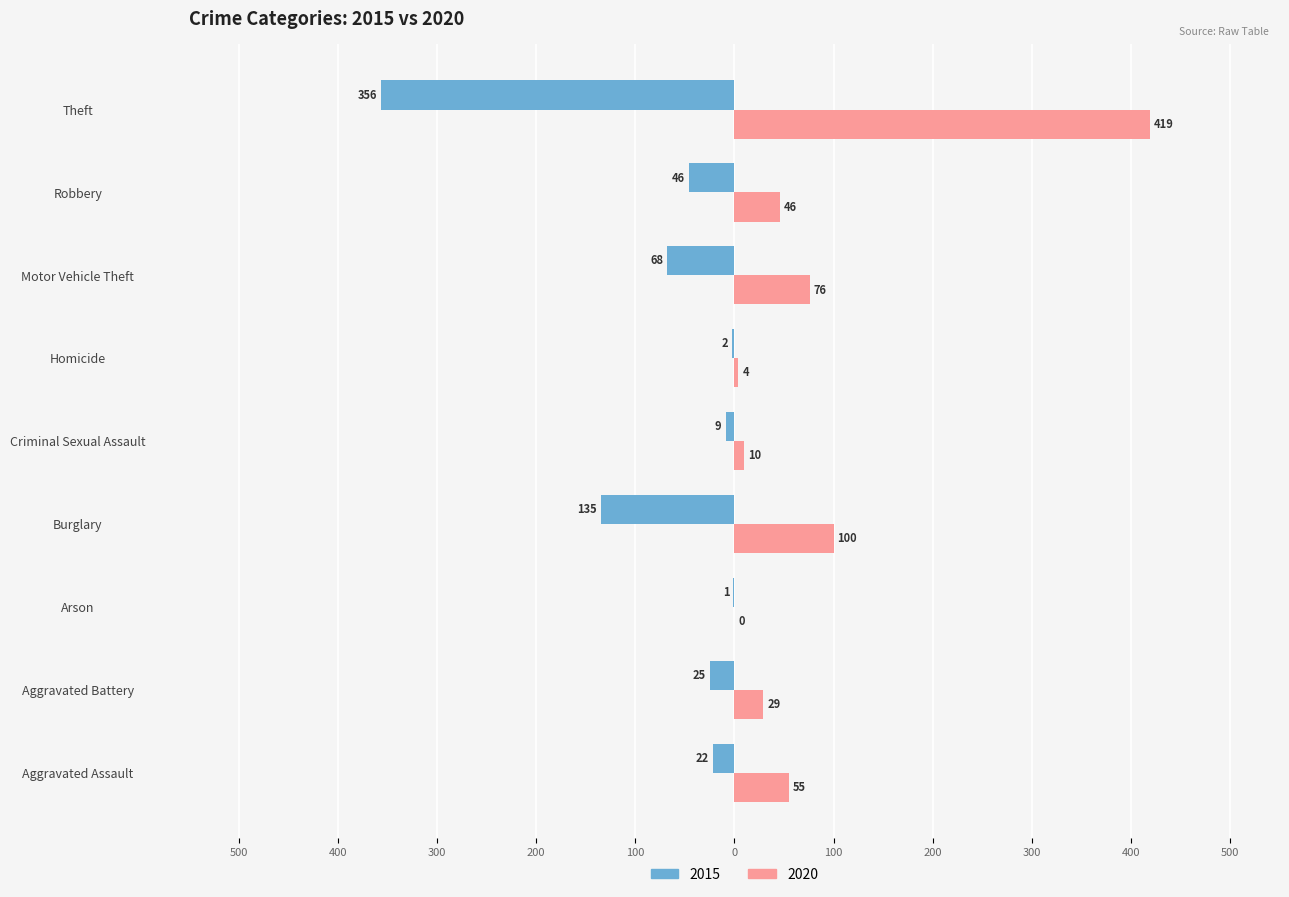

Which series has the largest total across all categories?

2020